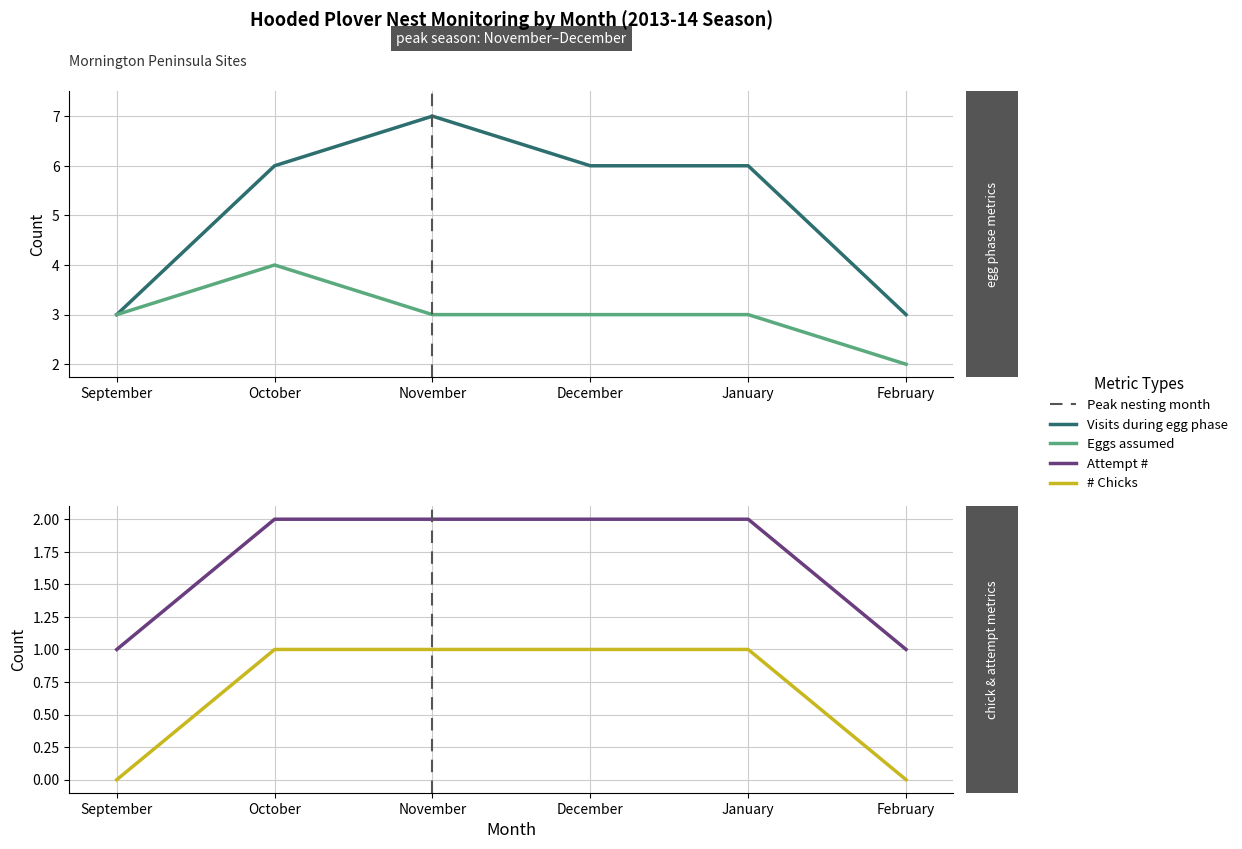

How many distinct data groups are displayed?

4